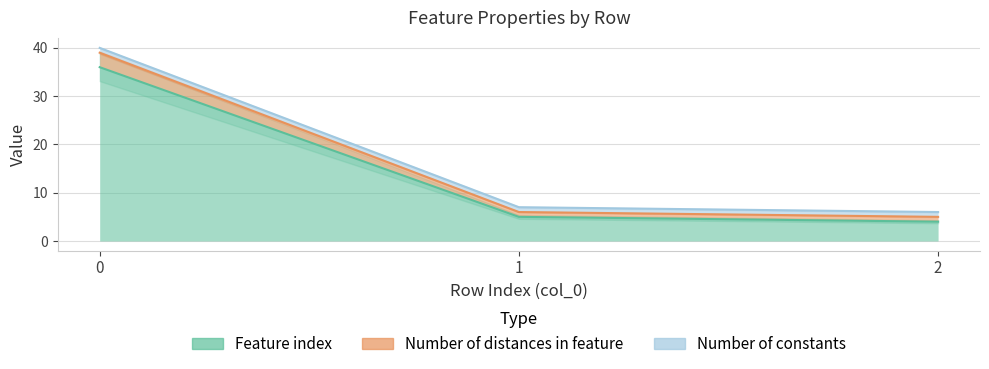

Is it true that Number of distances in feature equals 6 at 1?

True